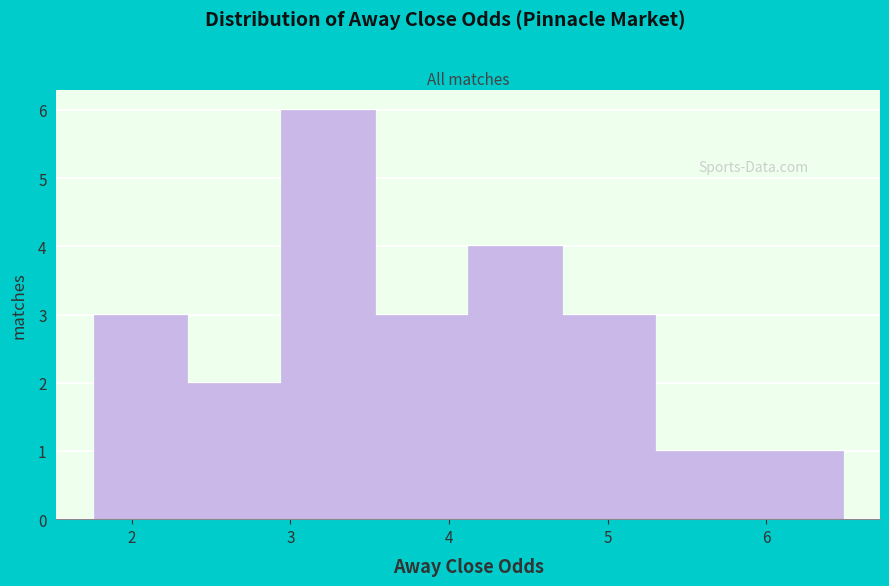

Reading left to right, transcribe this chart: for each bar, give the range it covers on the x-axis and its height. Neither the bar edges nor the heights are printed on the chart, so give them approximately, as read against the axes.

1.76 to 2.35: 3
2.35 to 2.94: 2
2.94 to 3.53: 6
3.53 to 4.12: 3
4.12 to 4.71: 4
4.71 to 5.30: 3
5.30 to 5.89: 1
5.89 to 6.48: 1